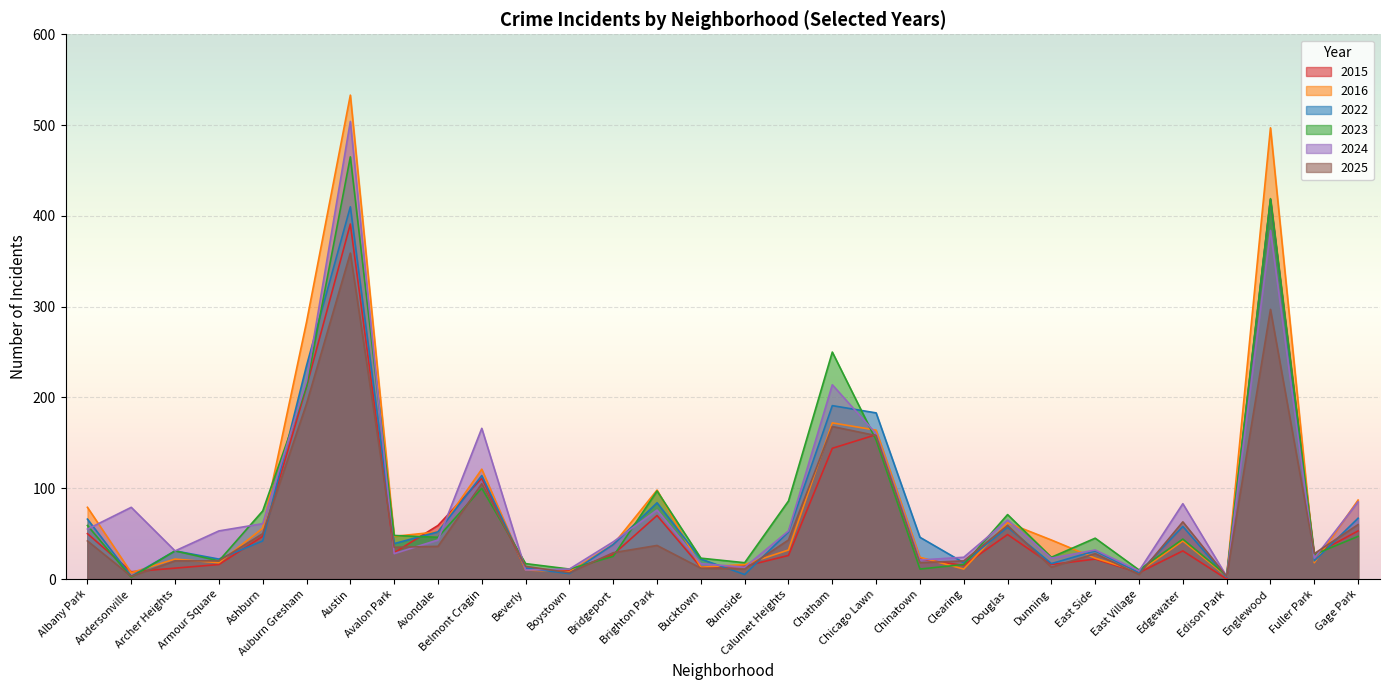

What is the label of the 28th point from the right?

Archer Heights